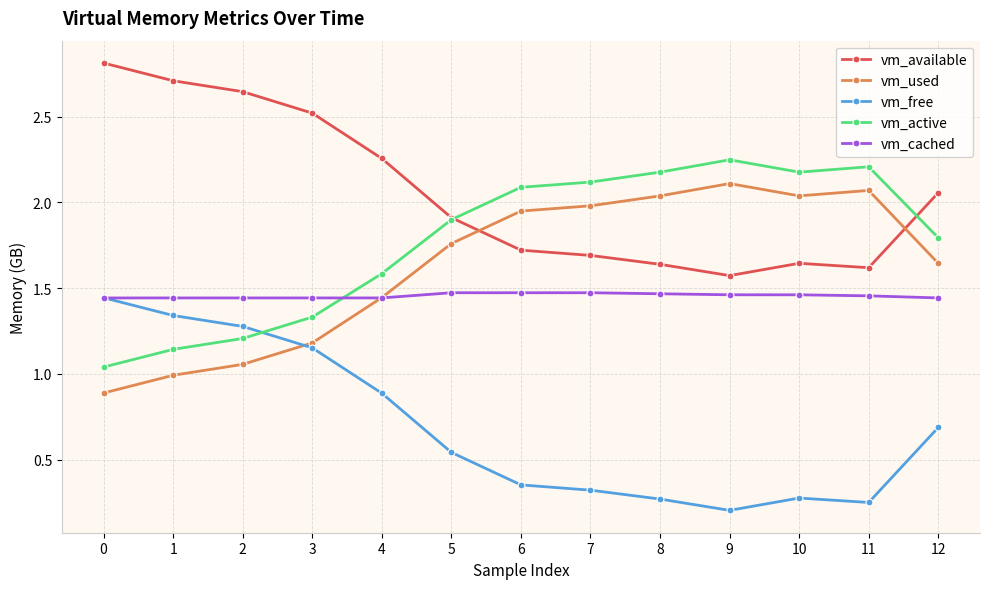

What is the total value across all series at 4?

7.6